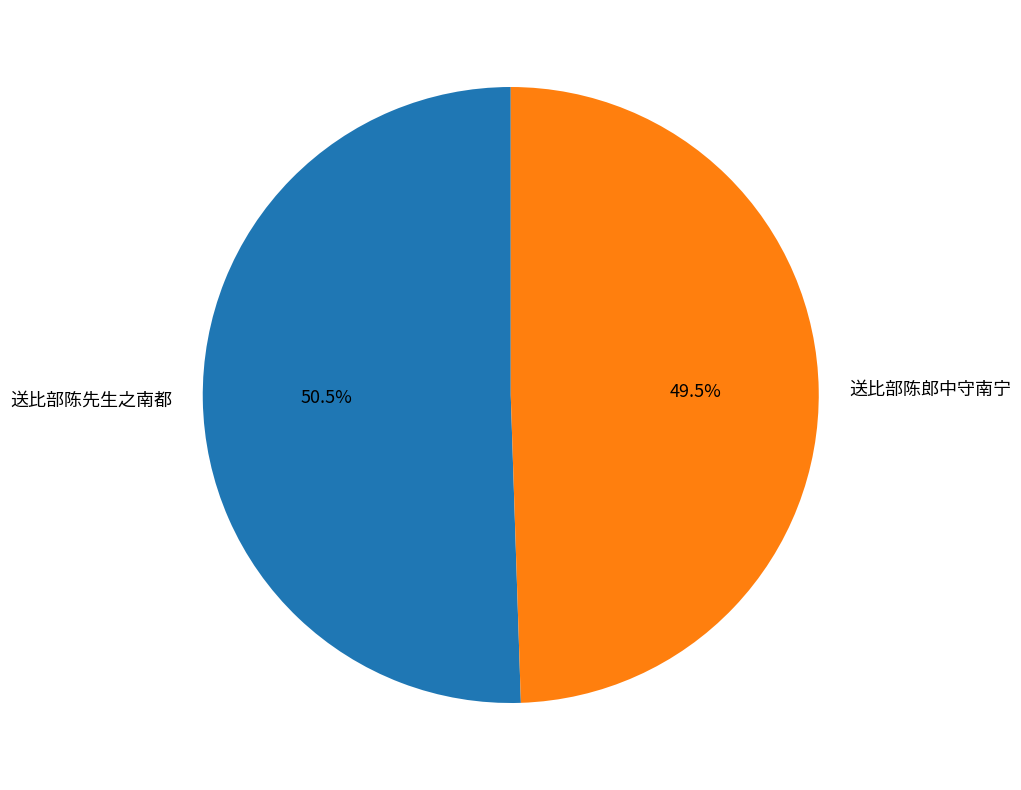

Rank the categories by value from lowest to highest.

送比部陈郎中守南宁, 送比部陈先生之南都